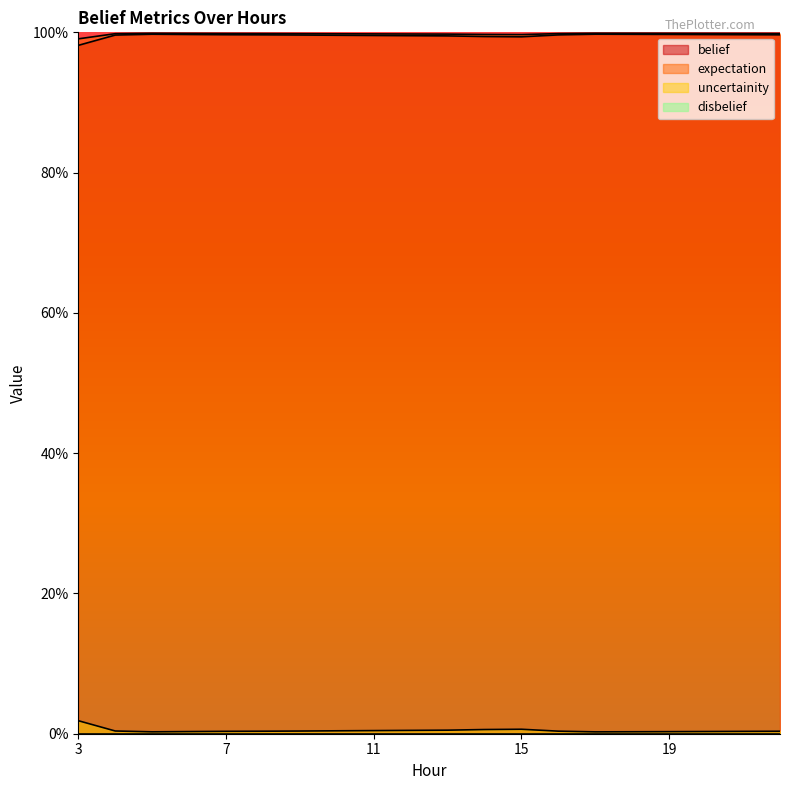

Does the chart display data point markers on the line(s)?

No